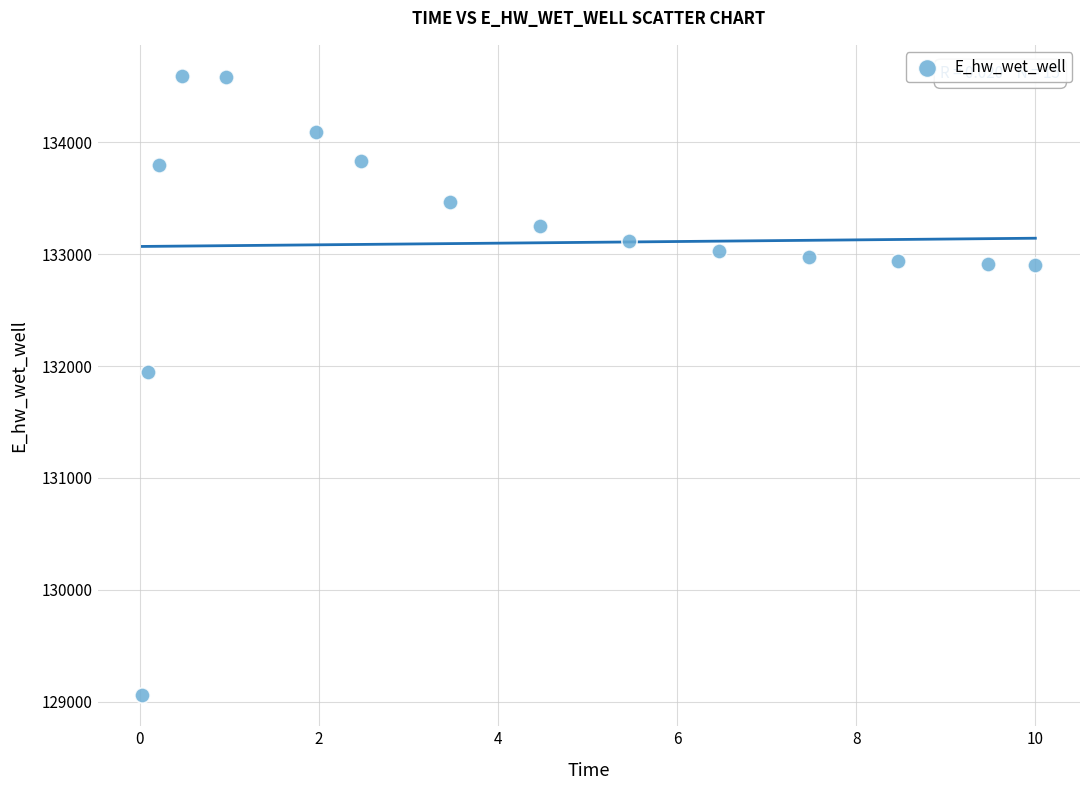

What Y value in the scatter plot is closest to 131826?

131946.5